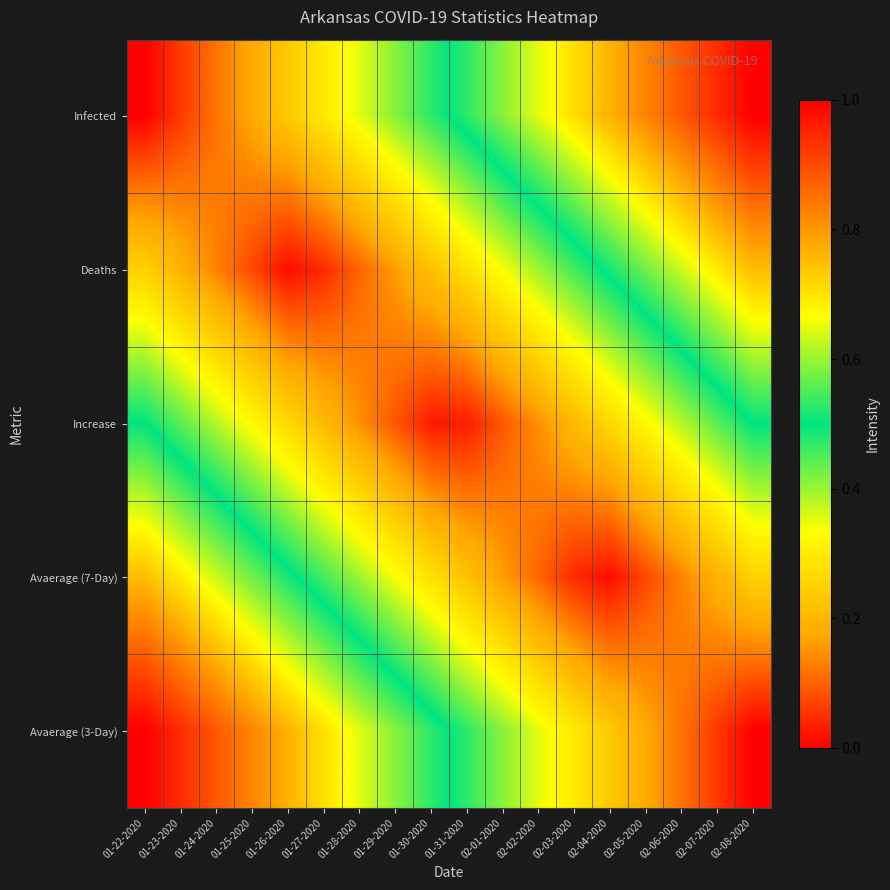

Which category has the lowest value across all series?

01-22-2020